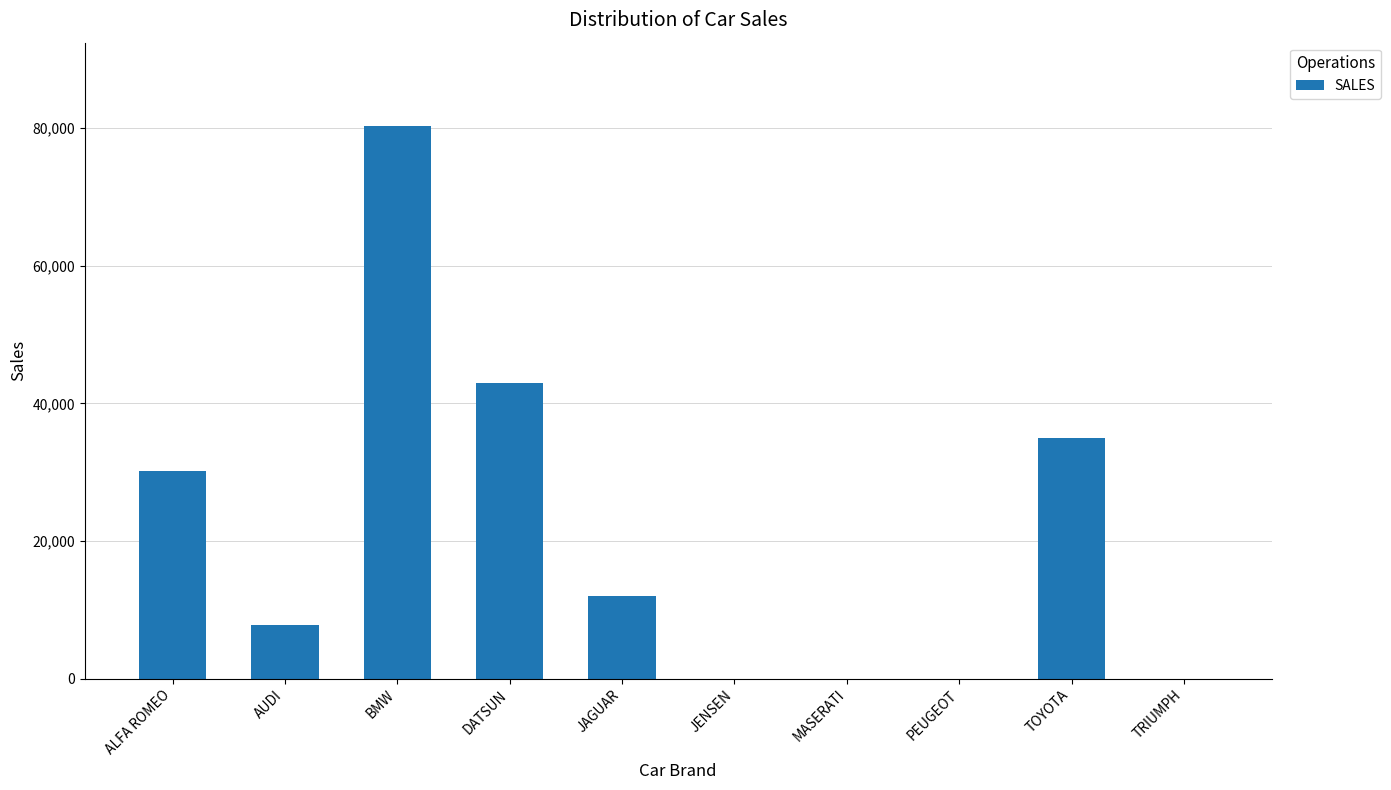

What is the maximum value shown in the chart?

80390